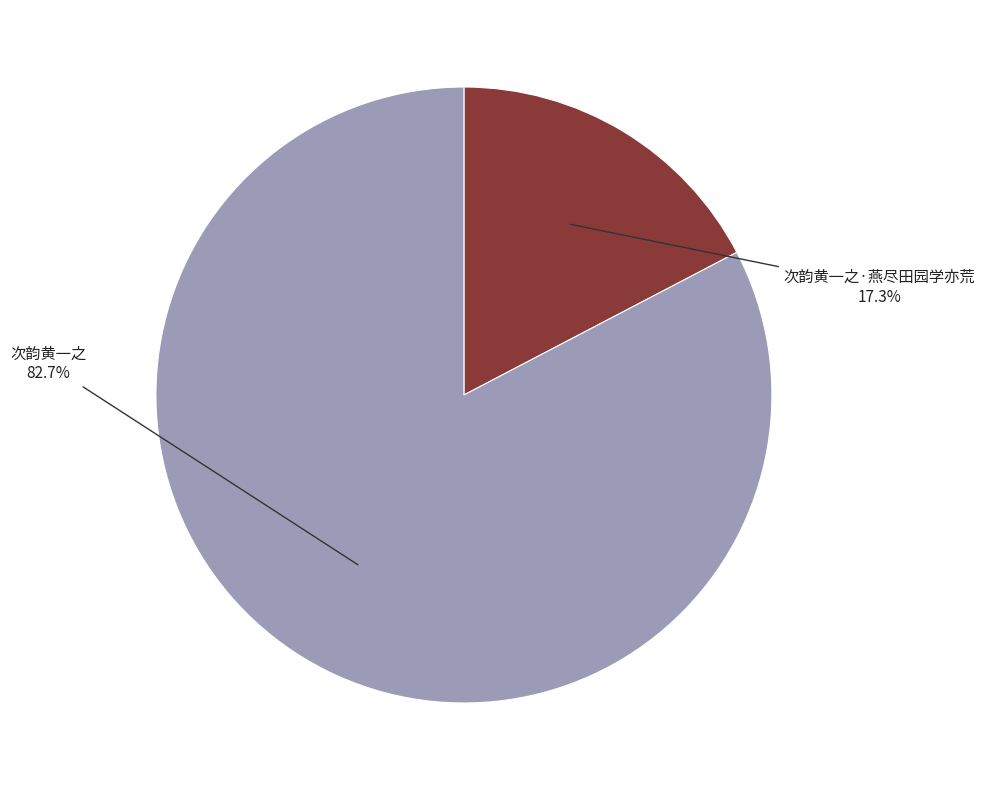

Does any single category account for the majority?

Yes